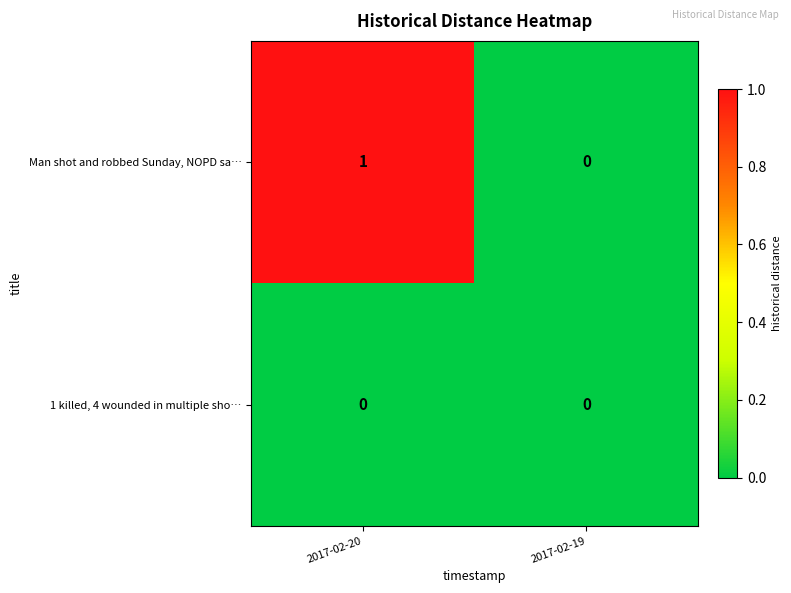

Reading left to right, what are all the values shown in this chart?

Man shot and robbed Sunday, NOPD sa…: 1	0
1 killed, 4 wounded in multiple sho…: 0	0